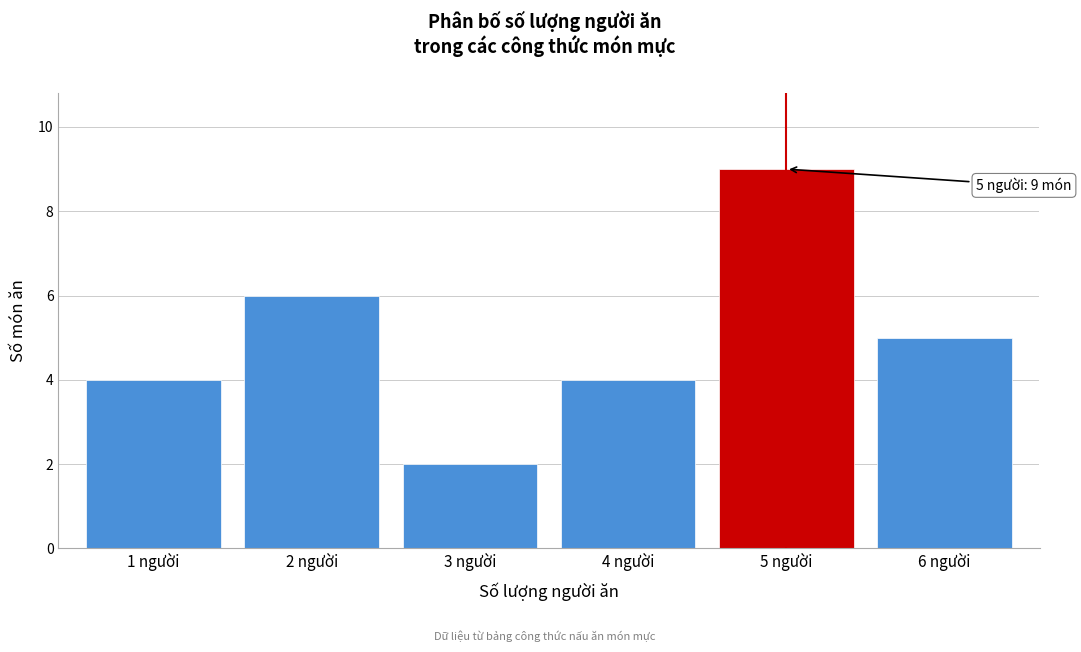

Reading left to right, list all the values displayed in this chart.

4	6	2	4	9	5